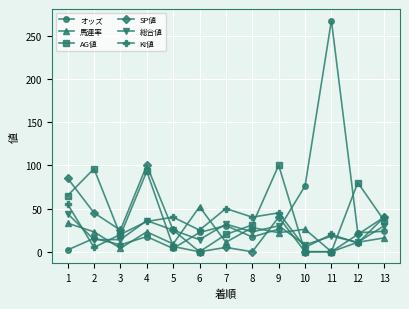

What are all the series names shown in the legend?

オッズ, 馬連率, AG値, SP値, 総合値, KI値